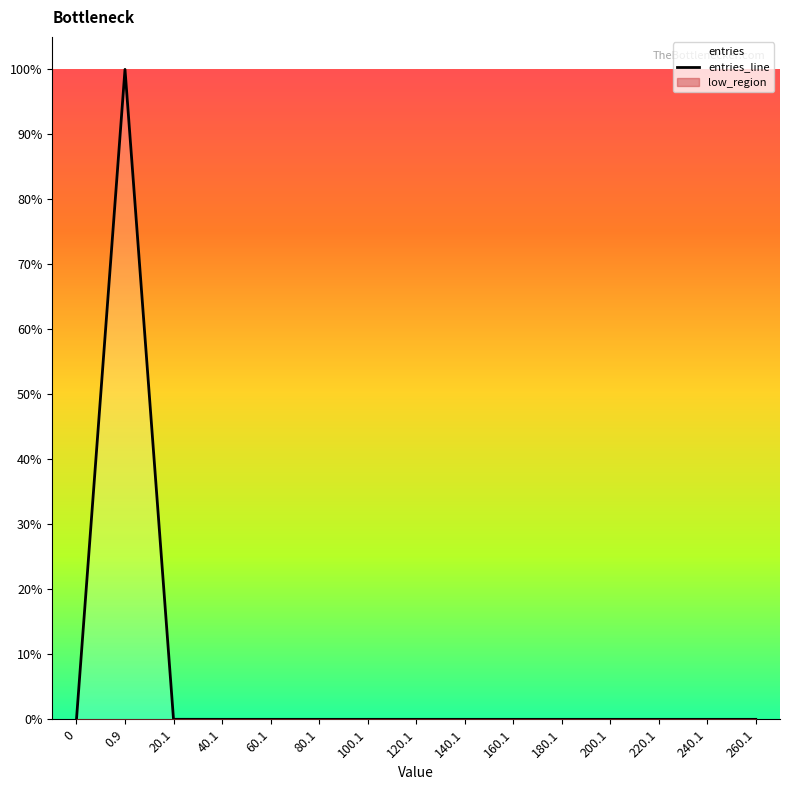

How many categories are shown in the chart?

15